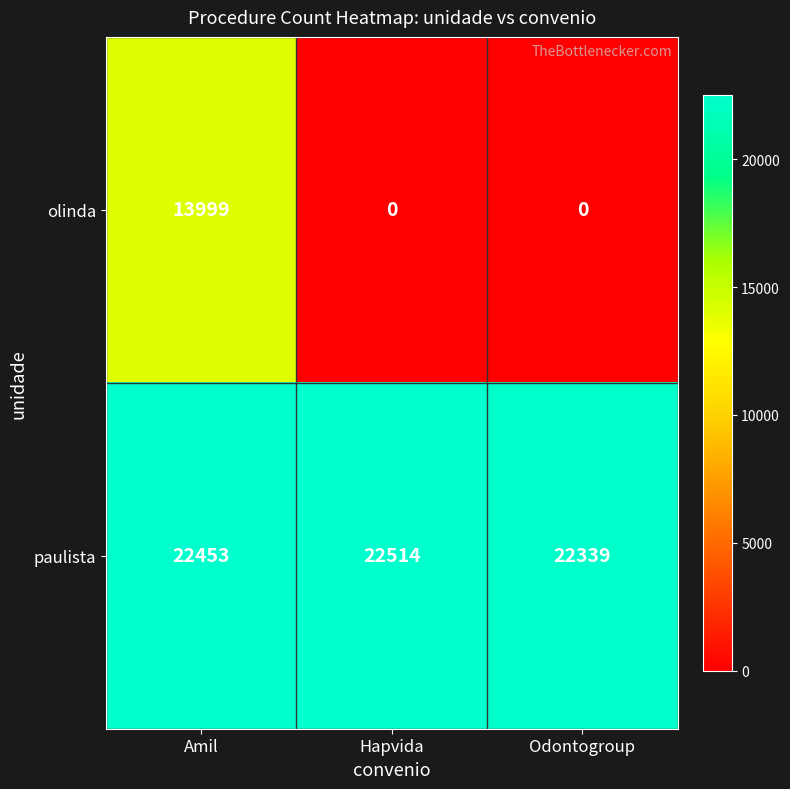

What is the spread (max minus min) of values at Amil?

8454